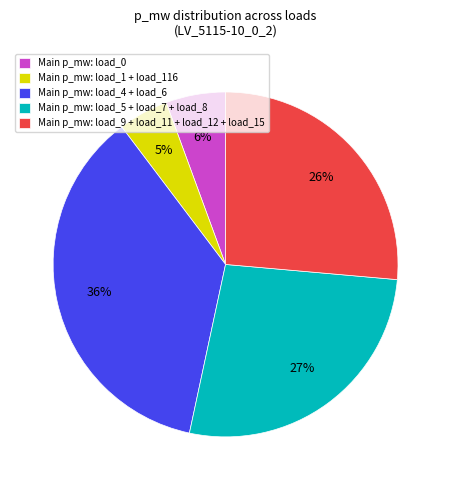

How many slices are in this pie chart?

5